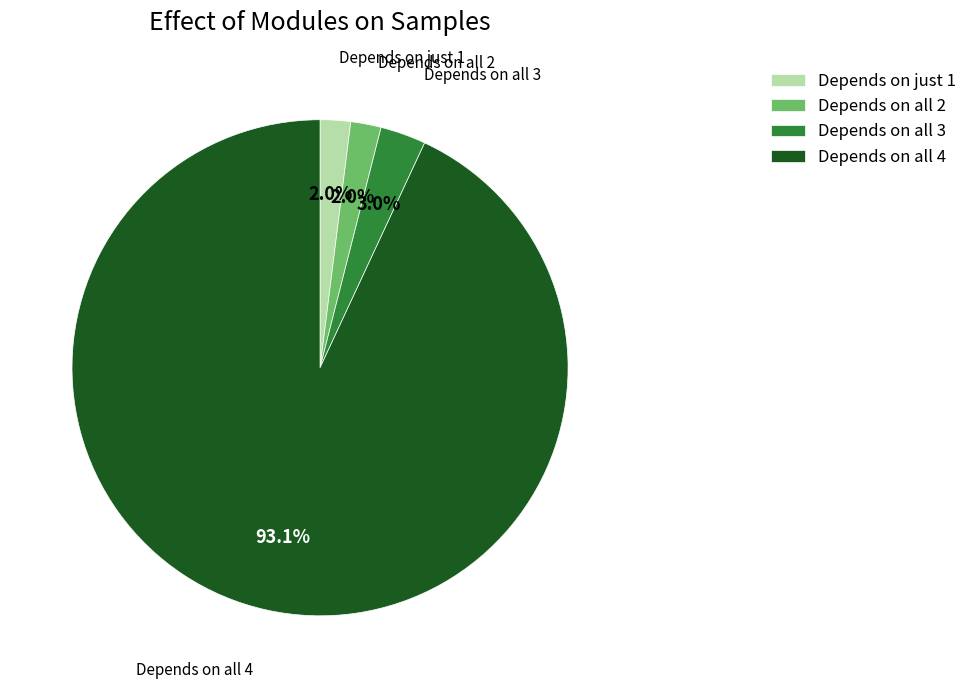

Count the number of slices in the pie.

4